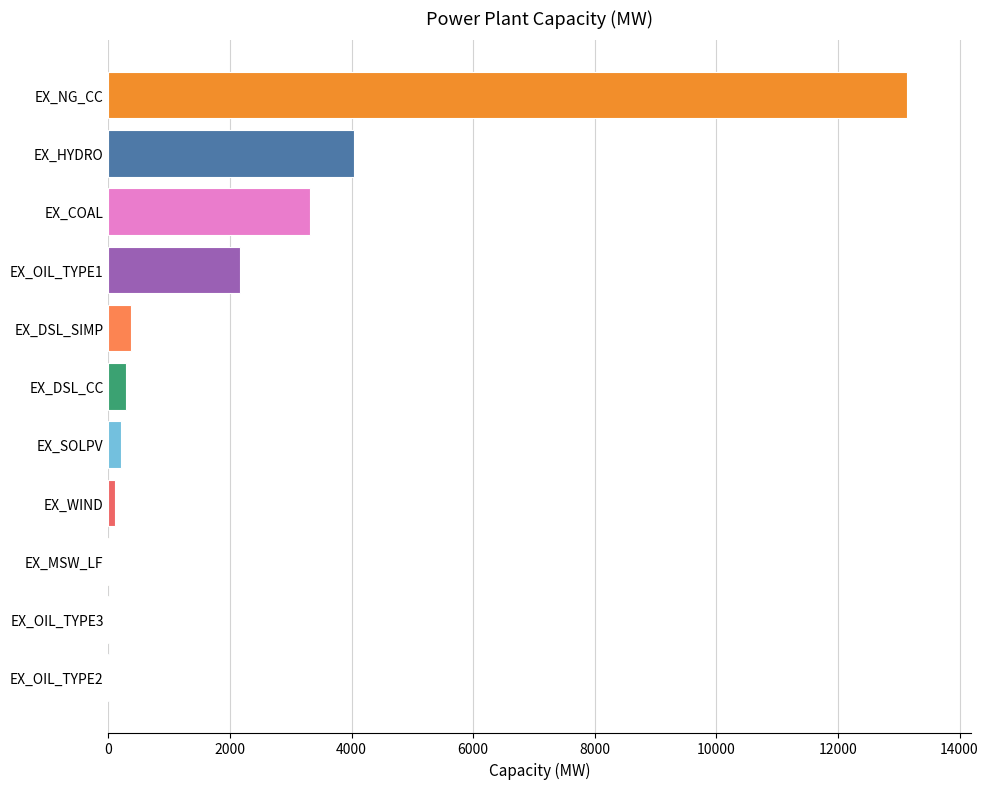

What is the sum of all values?

23642.4